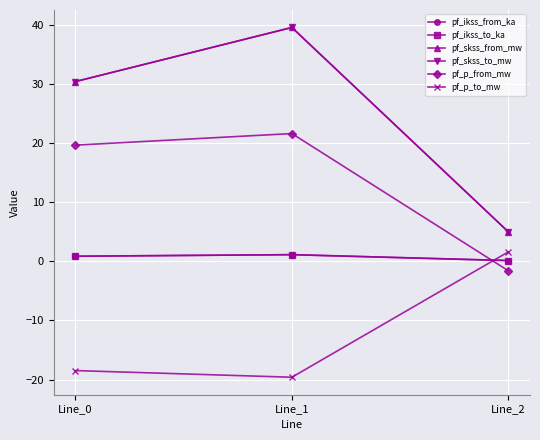

Which series has the largest total across all categories?

pf_skss_from_mw